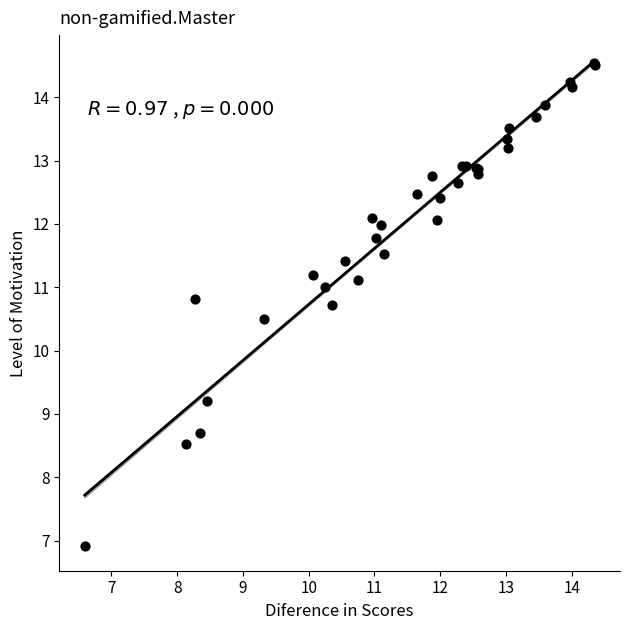

What Y value in the scatter plot is closest to 10?

10.5